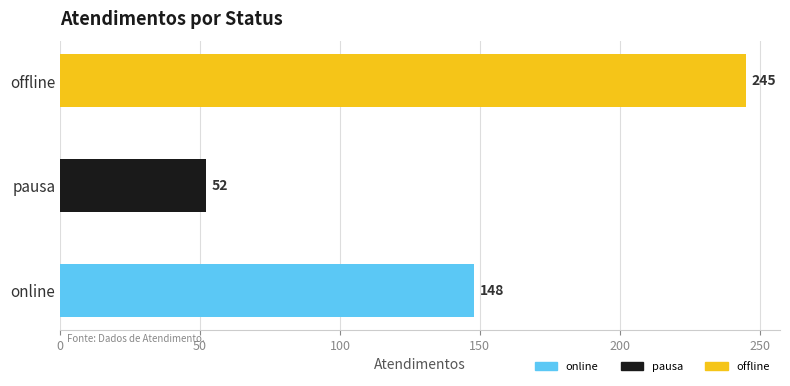

What is the change in value from pausa to offline?

+193